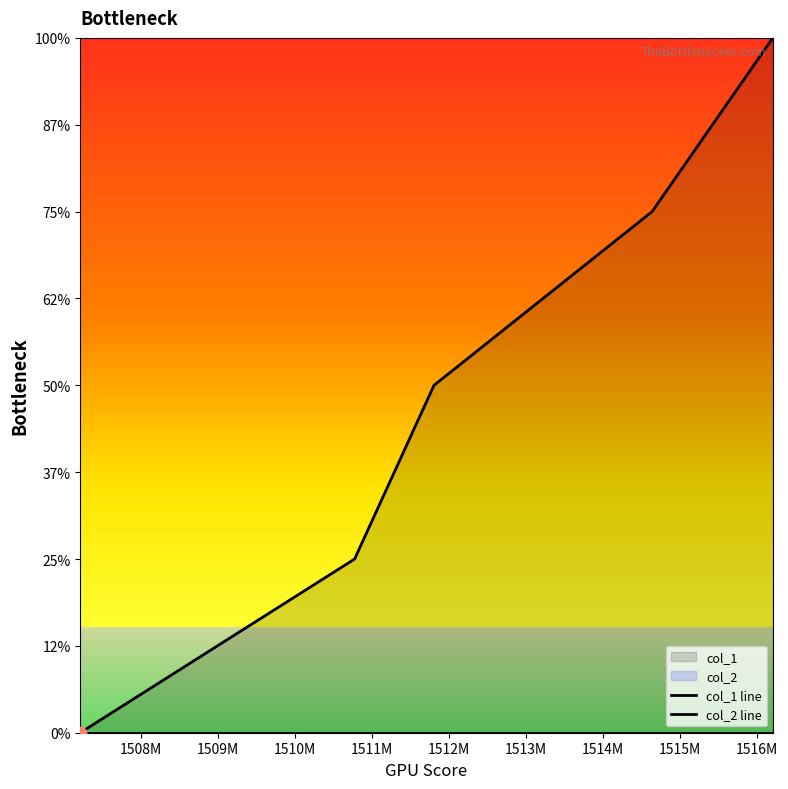

Is the value of col_1 line at 1508M greater than the value of col_2 line at 1507M?

Yes